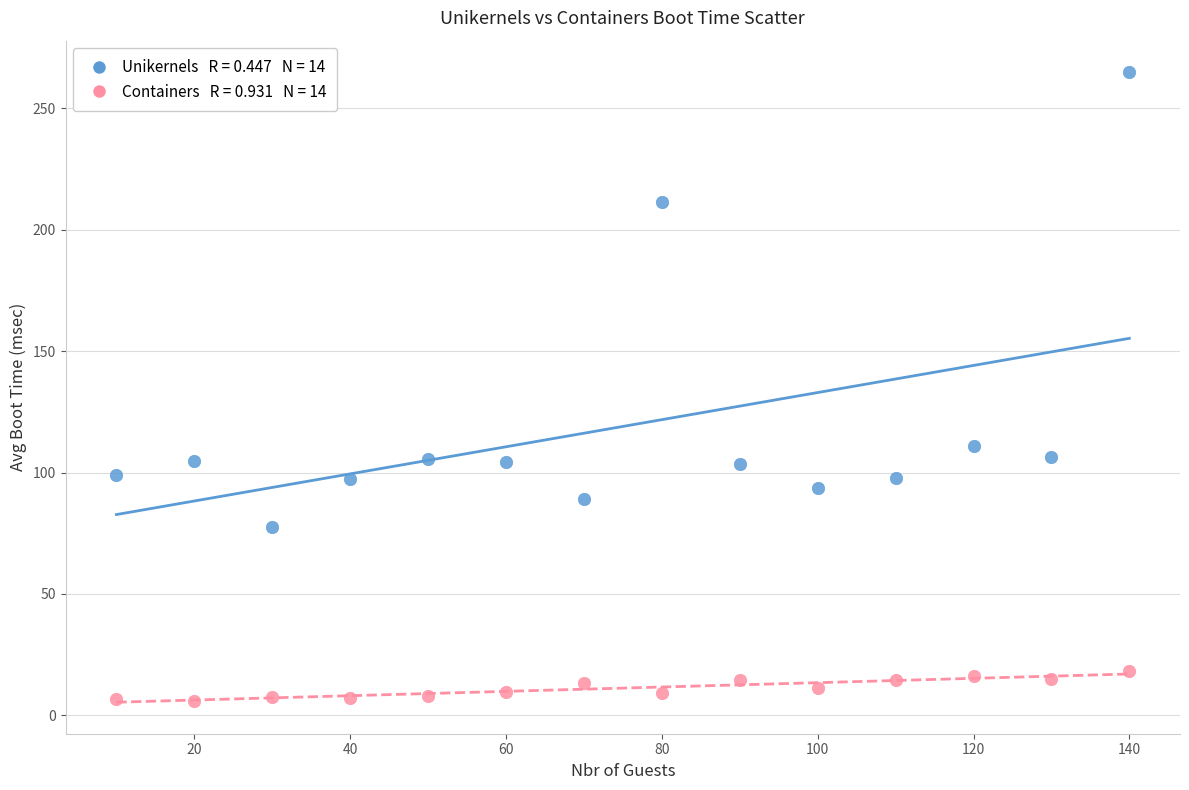

Across all series, what Y value is closest to 135?

110.8